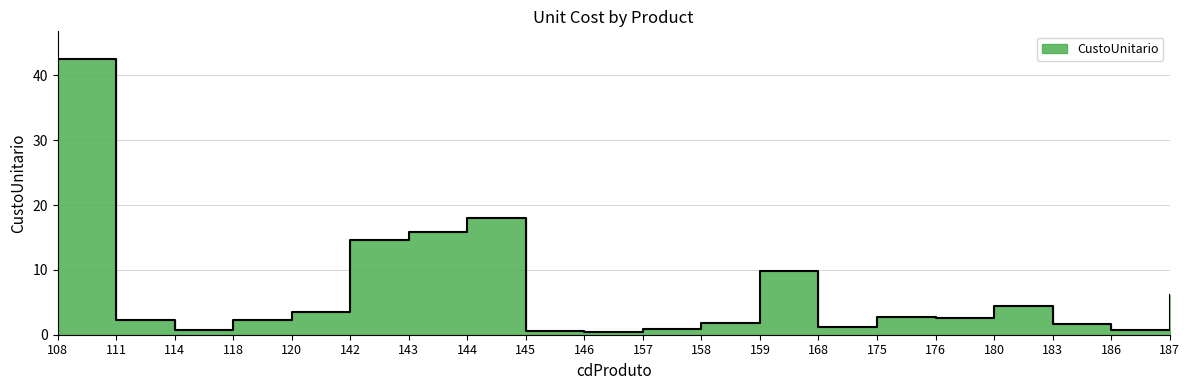

The value at 146 is 0.8. True or false?

False